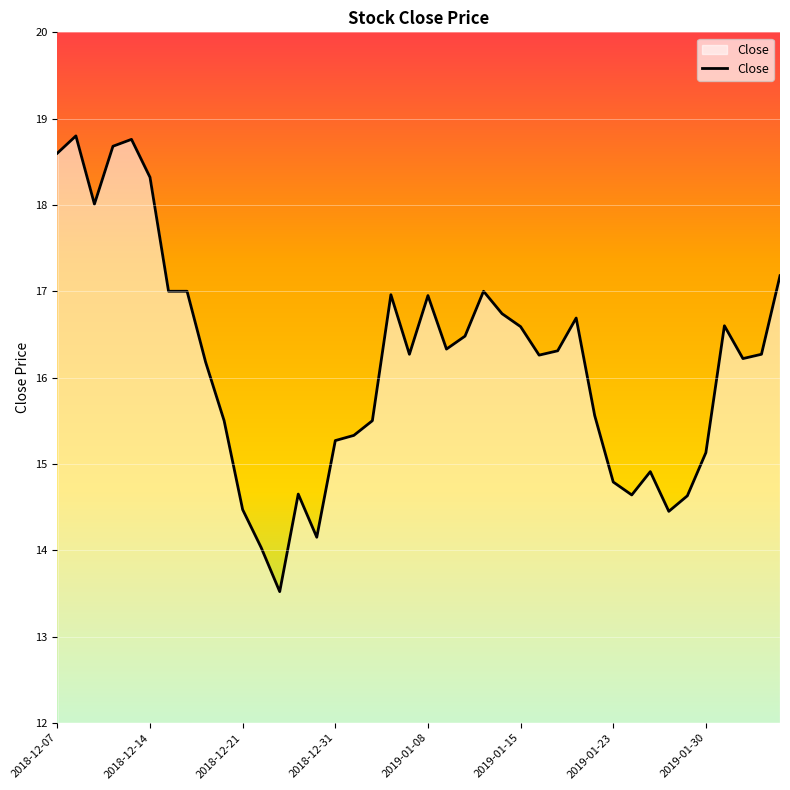

What is the smallest value displayed?

13.5